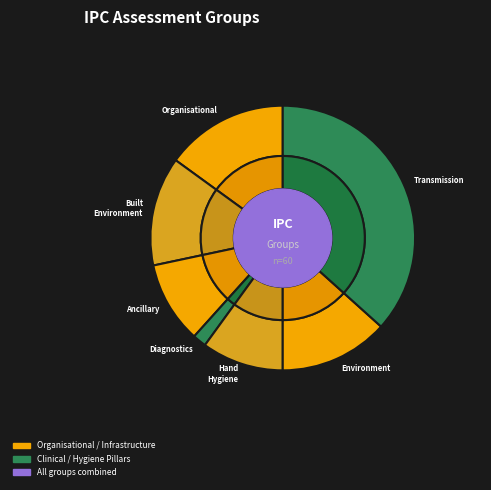

What portion of the pie excludes ANCILLARY?

90.0%